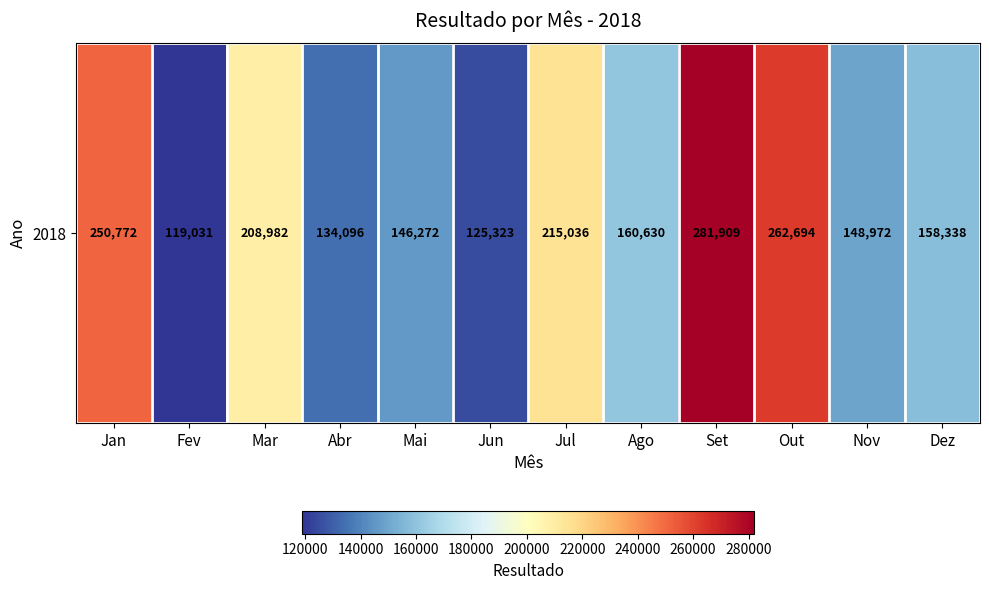

Count the number of data series in this chart.

1